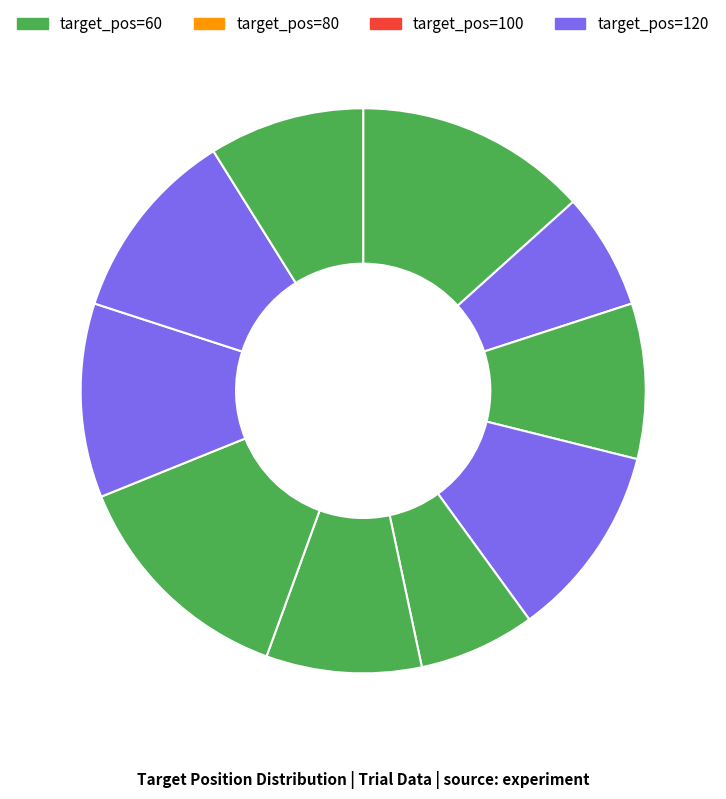

Count the number of slices in the pie.

10